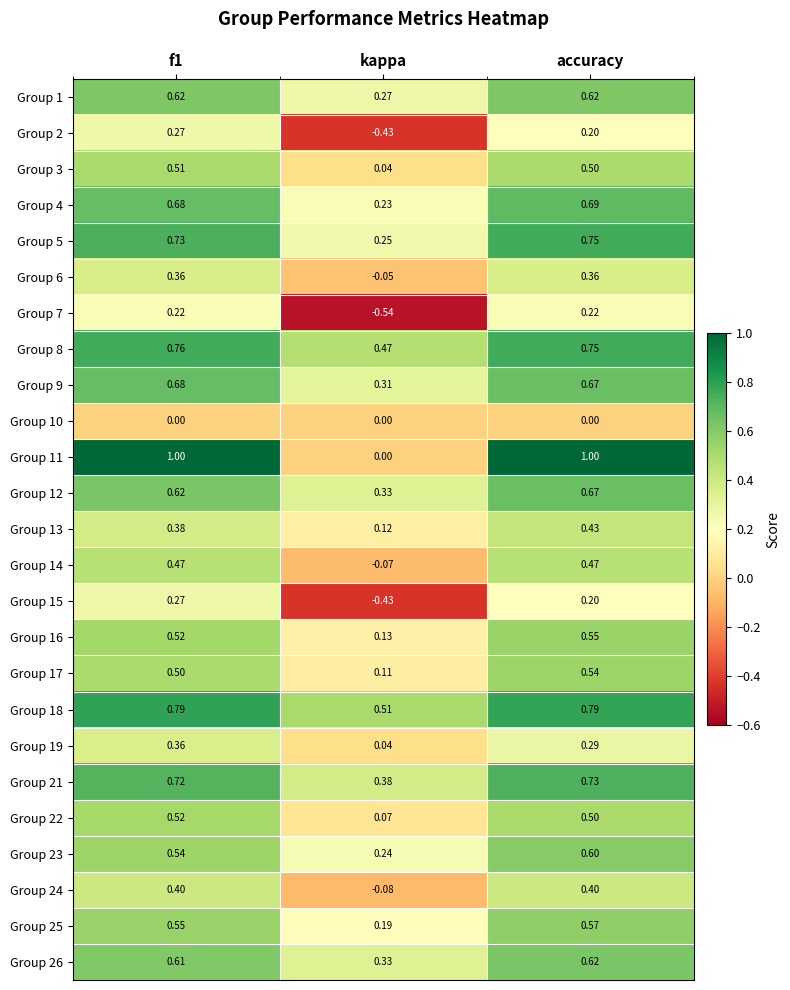

Is the value of Group 6 at f1 greater than the value of Group 9 at kappa?

Yes